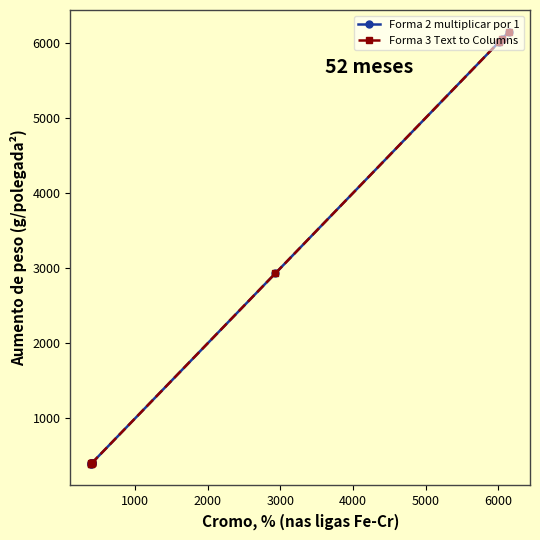

What is the lowest value of the Forma 3 Text to Columns series?

394